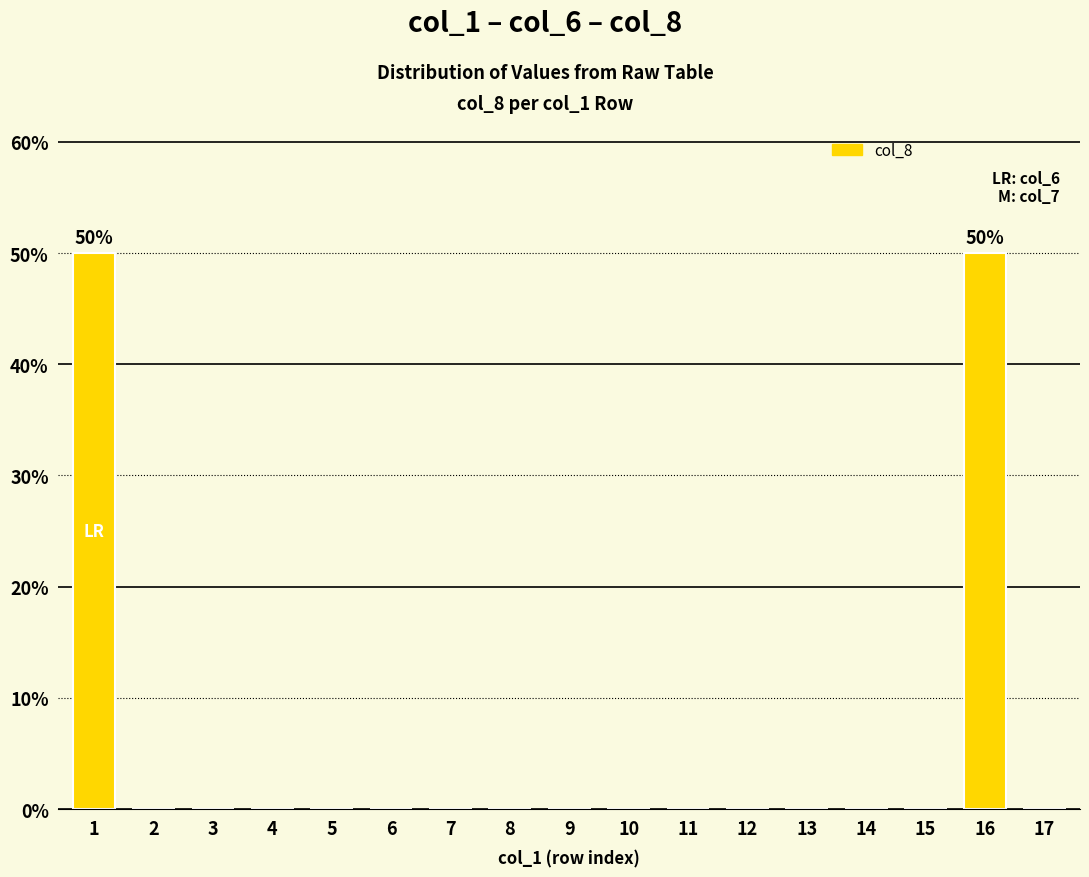

What is the sum of the values at 1 and 11?

50